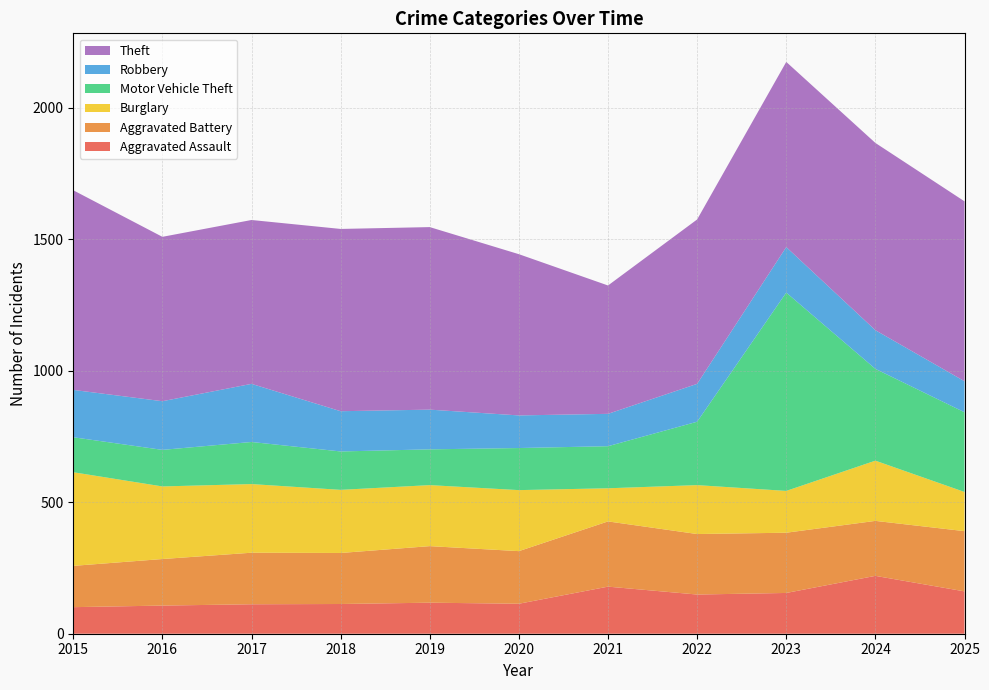

Reading left to right, extract all data points from this chart.

Aggravated Assault: 2015=101	2016=107	2017=112	2018=113	2019=118	2020=114	2021=179	2022=149	2023=155	2024=220	2025=161
Aggravated Battery: 2015=157	2016=177	2017=196	2018=194	2019=215	2020=200	2021=248	2022=230	2023=229	2024=209	2025=229
Burglary: 2015=356	2016=276	2017=261	2018=240	2019=232	2020=232	2021=126	2022=186	2023=159	2024=229	2025=149
Motor Vehicle Theft: 2015=133	2016=139	2017=160	2018=146	2019=136	2020=160	2021=160	2022=241	2023=754	2024=349	2025=303
Robbery: 2015=180	2016=185	2017=221	2018=153	2019=151	2020=124	2021=123	2022=144	2023=173	2024=147	2025=118
Theft: 2015=759	2016=625	2017=623	2018=693	2019=694	2020=613	2021=488	2022=625	2023=704	2024=712	2025=684